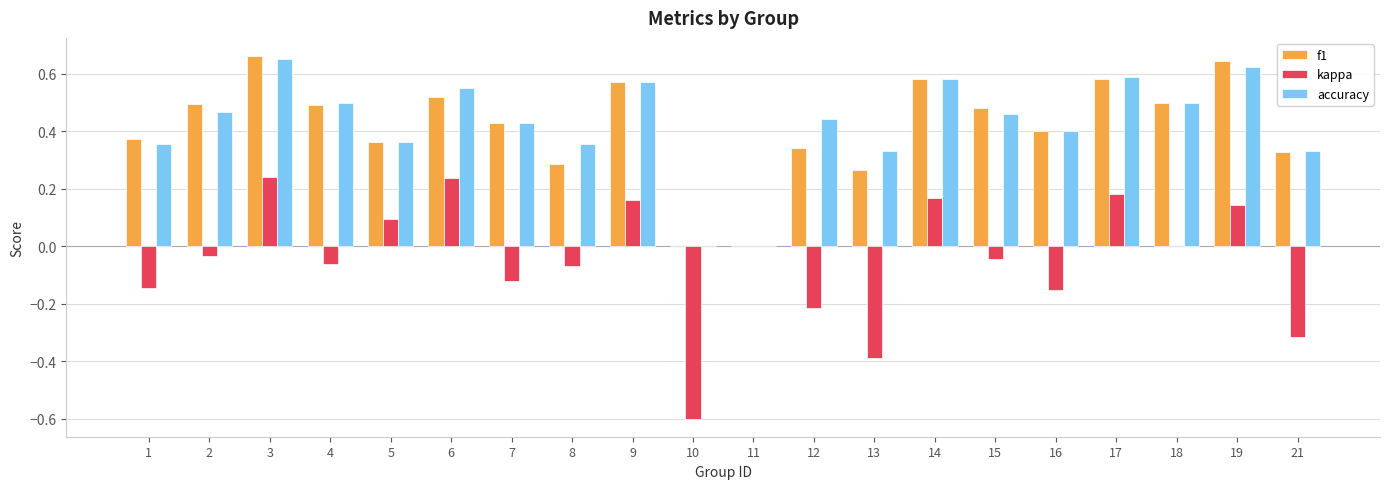

What are all the series names shown in the legend?

f1, kappa, accuracy